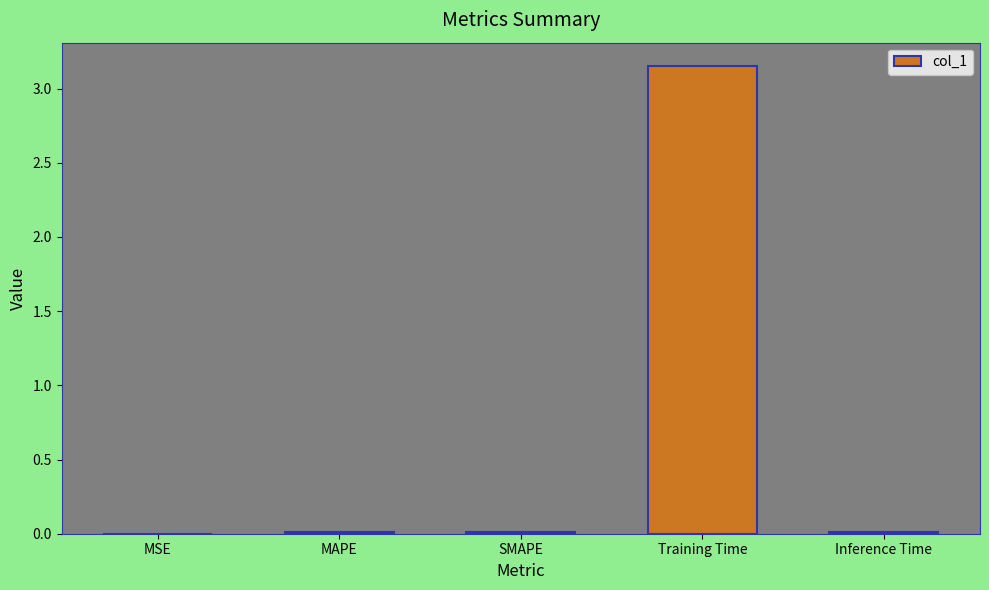

Which label corresponds to the largest value in the chart?

Training Time